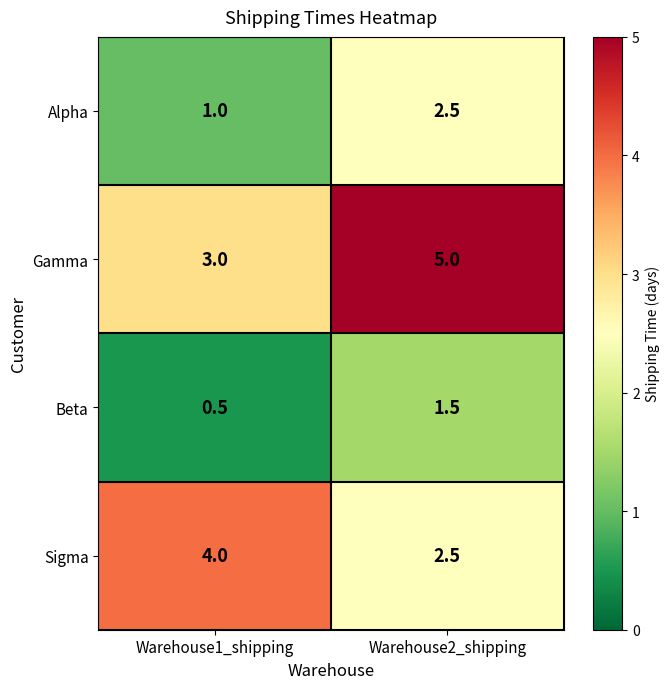

What is the difference between the highest and lowest values at Warehouse1_shipping?

3.5